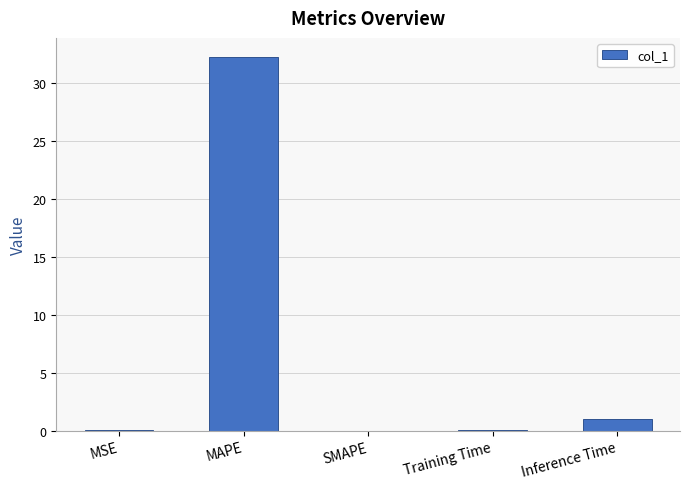

Which has a higher value, Training Time or MAPE?

MAPE